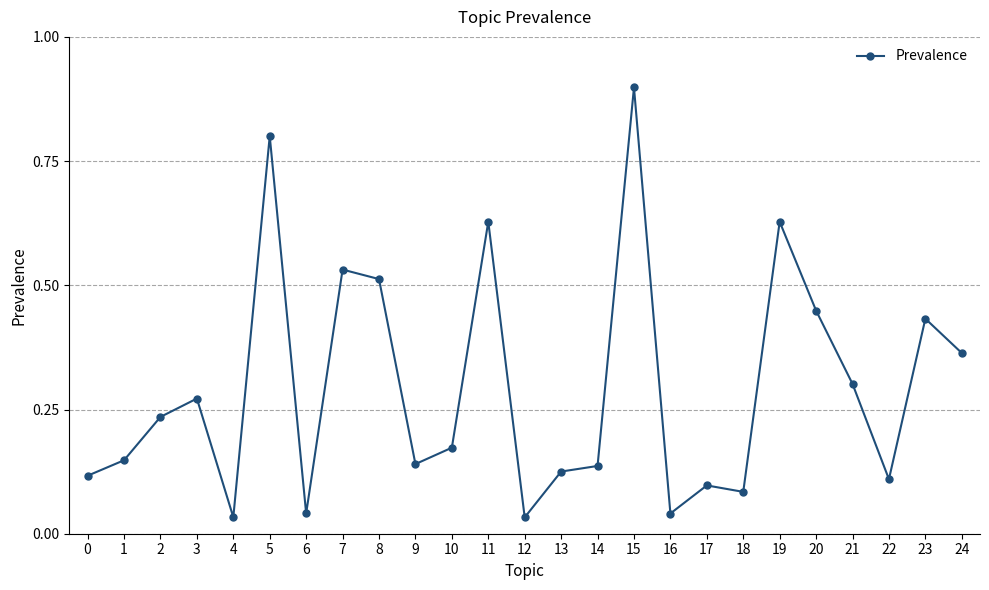

True or false: the data shows 0.3 at 3.

True